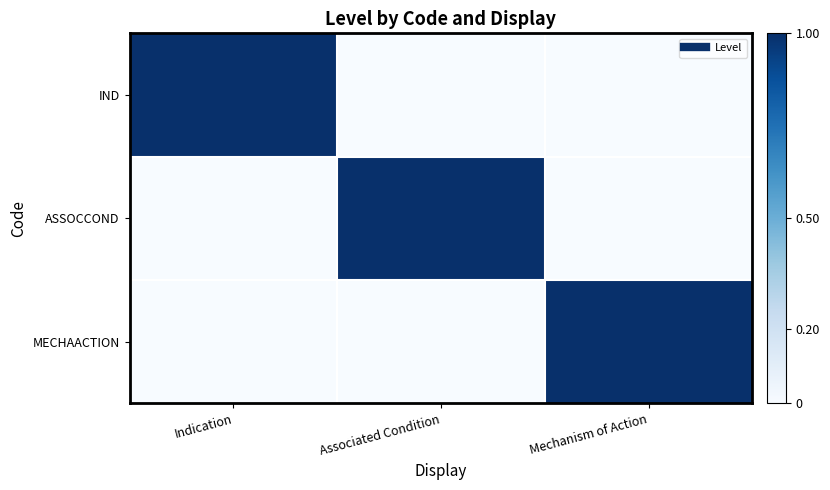

Which category has the highest value across all series?

Indication